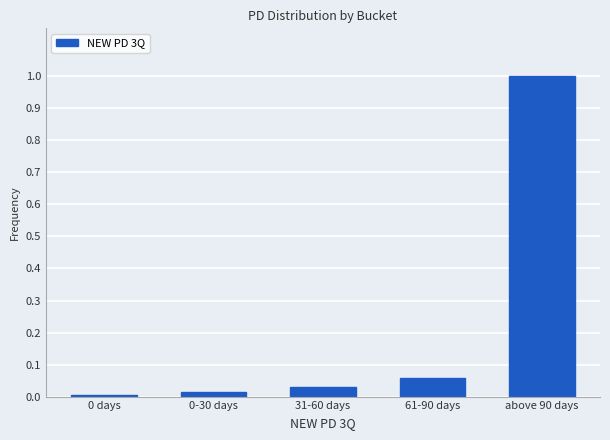

What is the value of the 5th bar from the left?

1.0